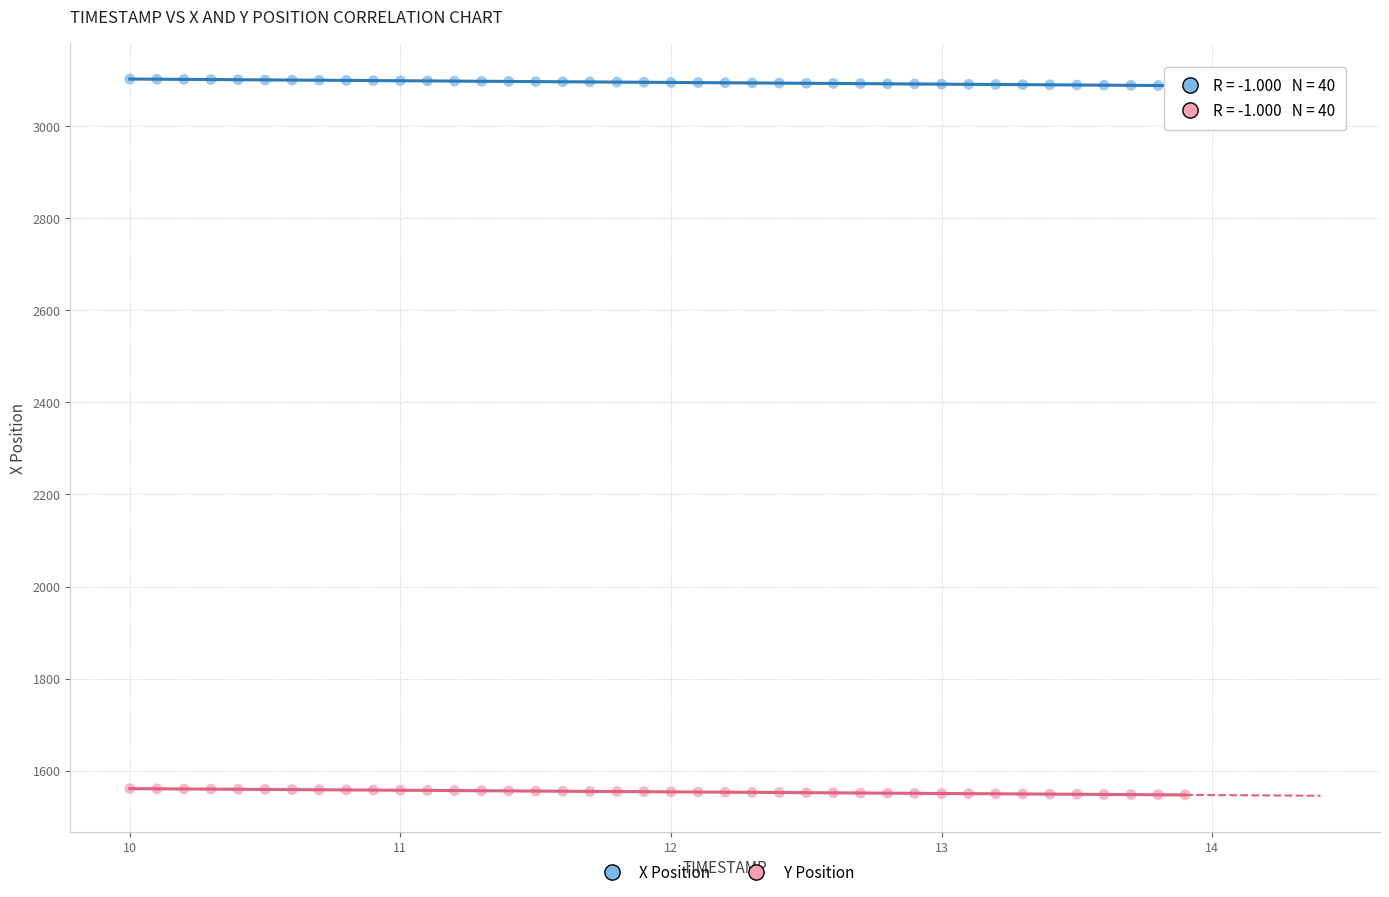

Which series contains the lowest Y value?

Y Position